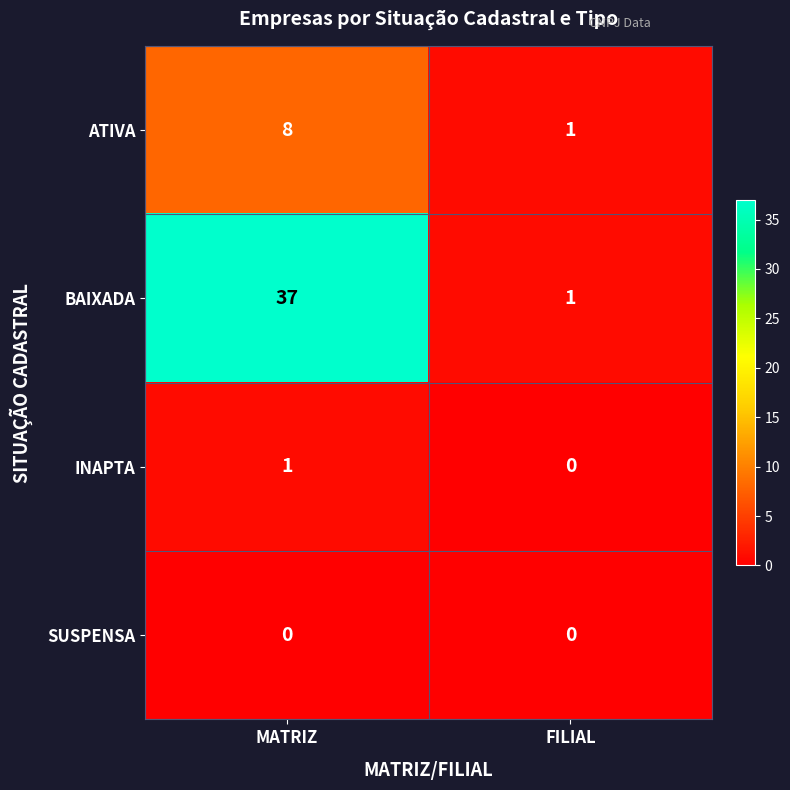

Which category has the highest value in the INAPTA series?

MATRIZ